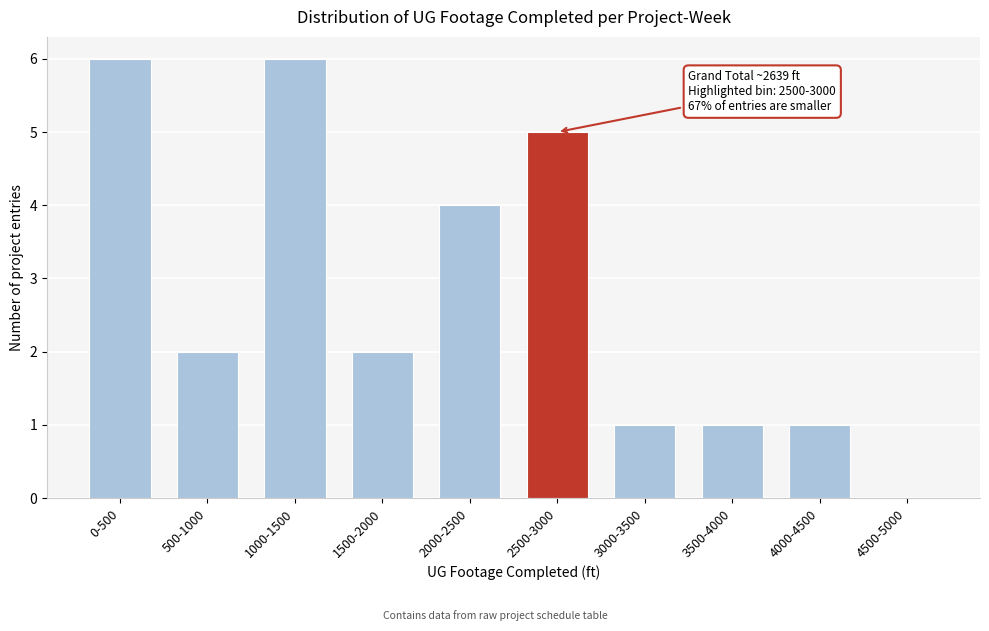

Reading left to right, what are all the values shown in this chart?

0-500=6	500-1000=2	1000-1500=6	1500-2000=2	2000-2500=4	2500-3000=5	3000-3500=1	3500-4000=1	4000-4500=1	4500-5000=0